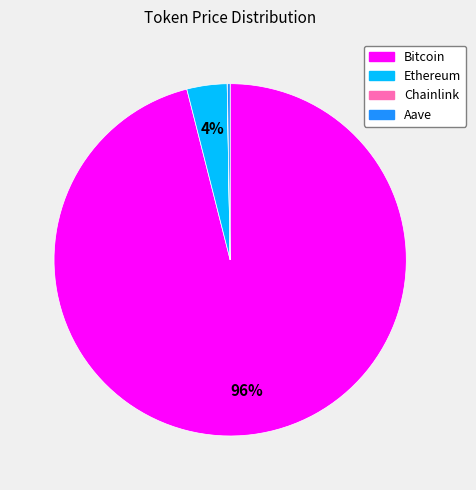

To the nearest percent, what portion does Bitcoin represent?

96%